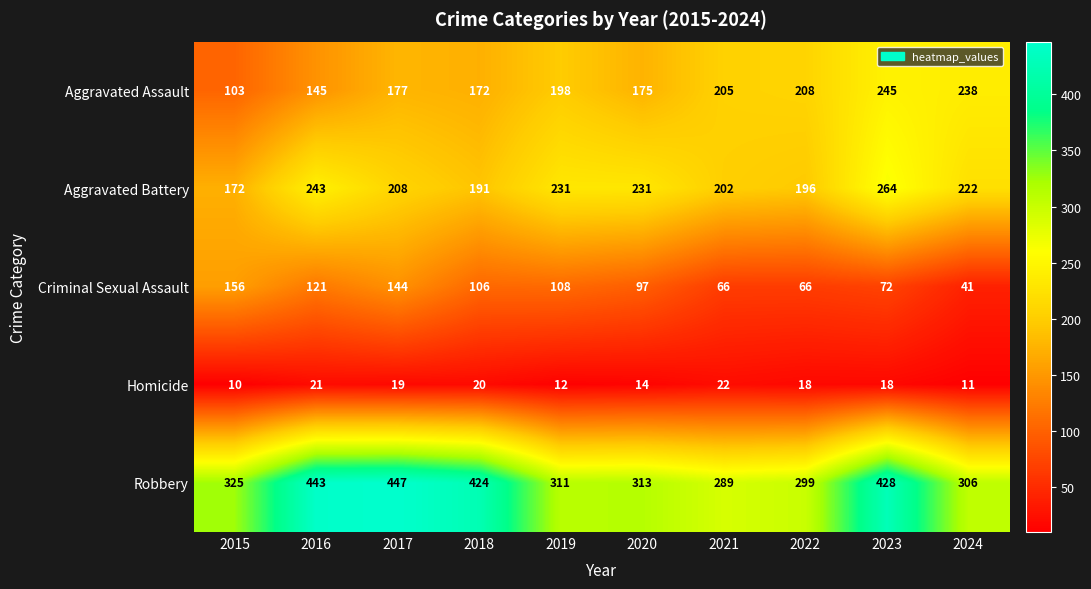

What is the difference between the Criminal Sexual Assault values at 2020 and 2015?

59